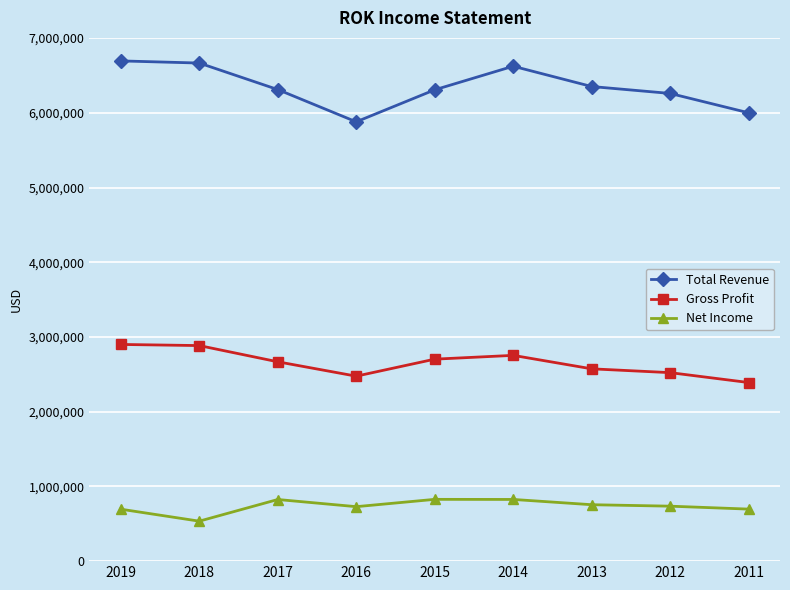

Where does the Total Revenue series first go above 6311300?

2019